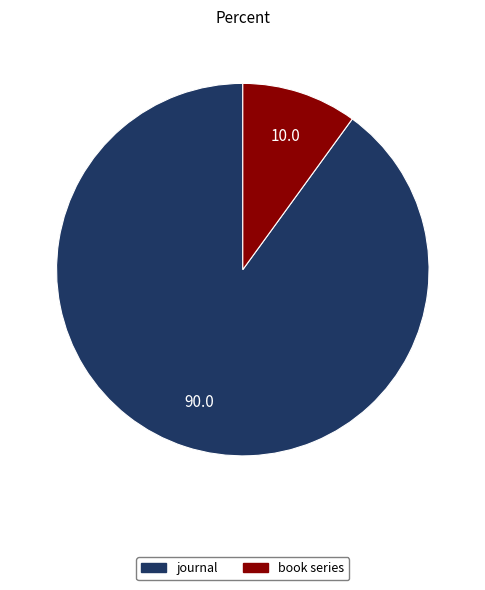

Between journal and book series, which is larger?

journal